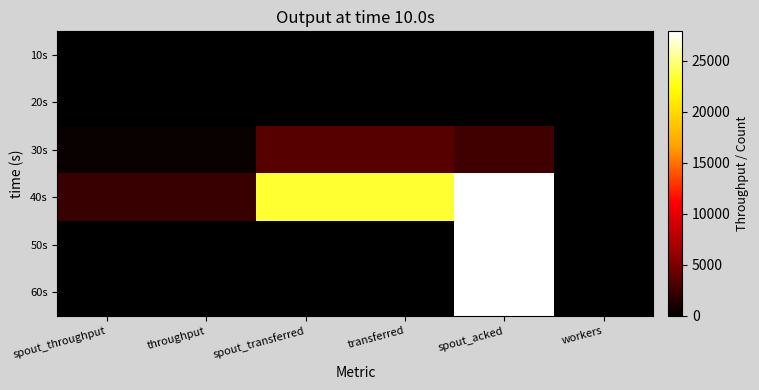

How many distinct data groups are displayed?

6